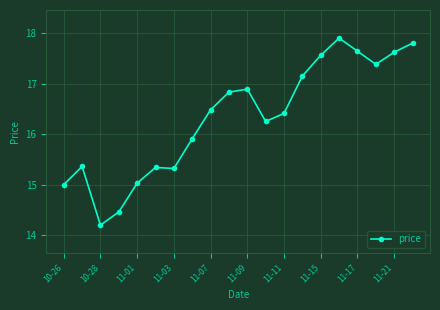

What is the difference between the second highest and minimum values?

3.6